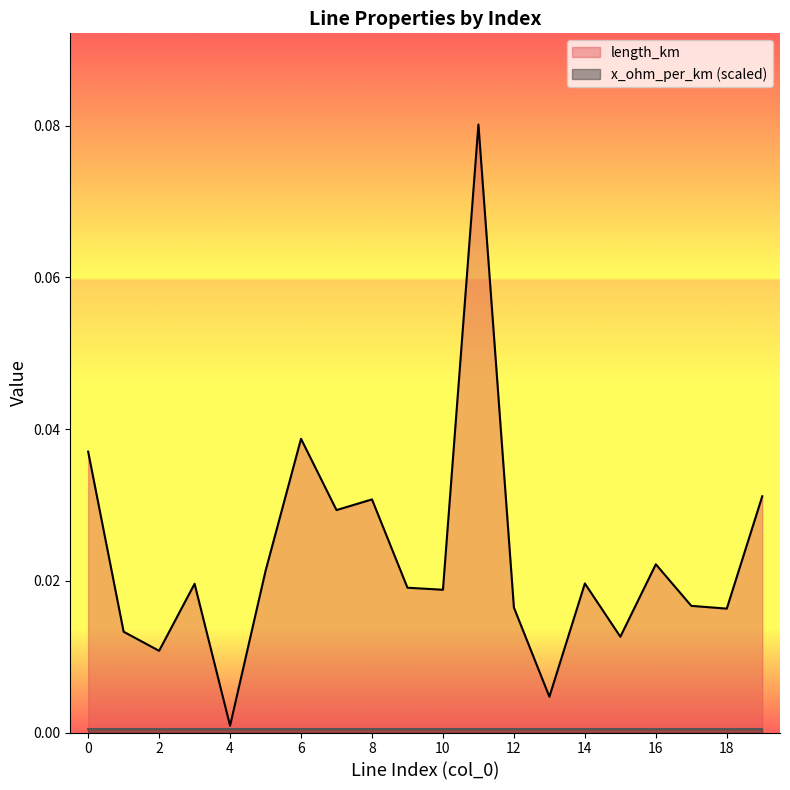

List the labels in order of value, smallest first.

4, 13, 2, 15, 1, 18, 12, 17, 10, 9, 3, 14, 5, 16, 7, 8, 19, 0, 6, 11